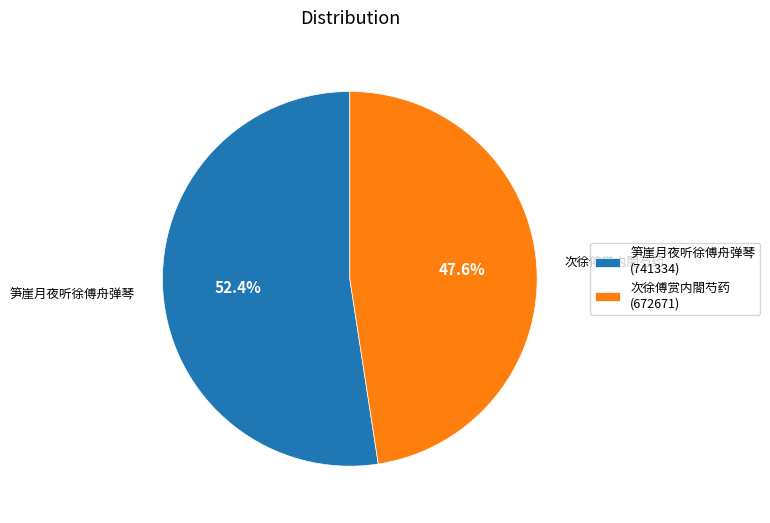

To the nearest percent, what portion does 次徐傅赏内閤芍药 represent?

48%